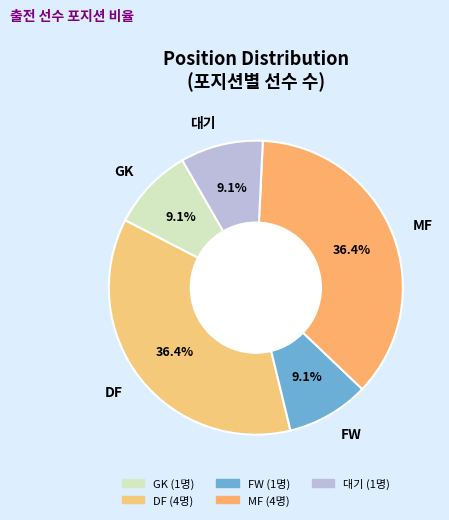

Combined, what portion of the pie is GK and MF?

45.5%